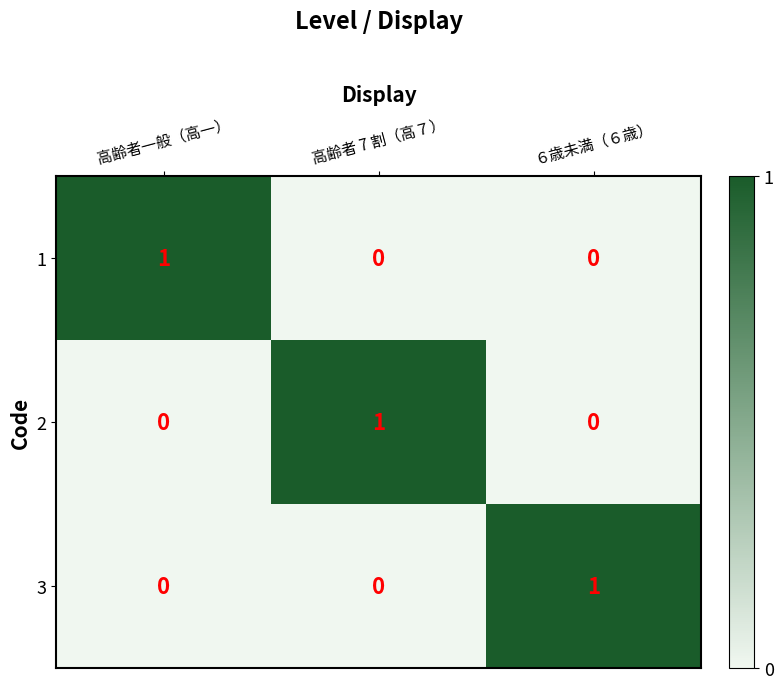

How many 1 values are between 0 and 1?

3